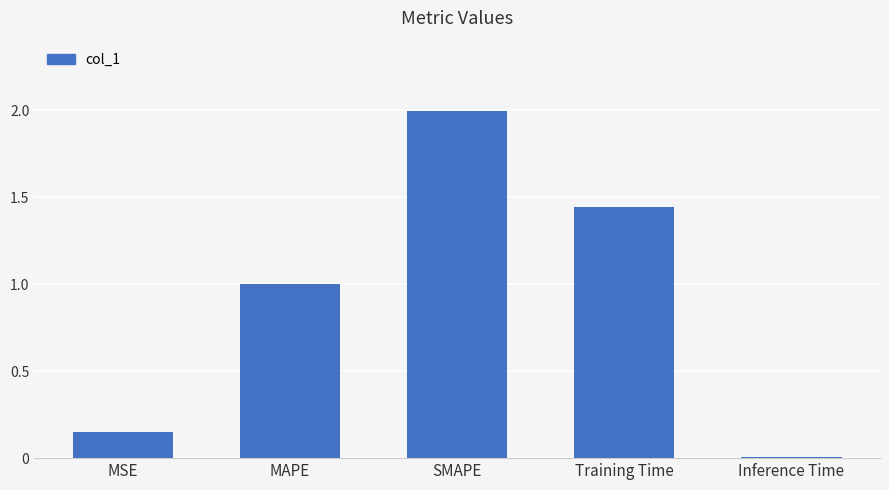

Approximately how many times larger is the value at Training Time compared to SMAPE?

0.7